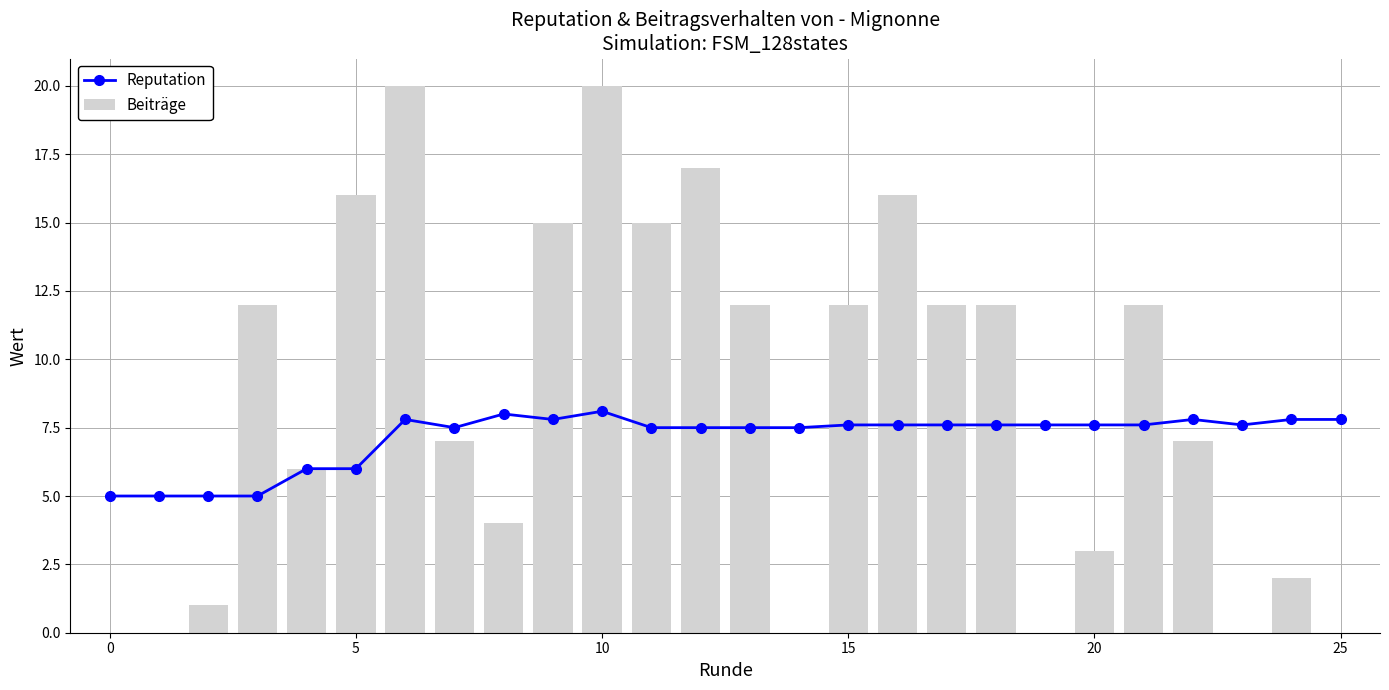

Is it true that Beiträge equals 17 at 15?

False